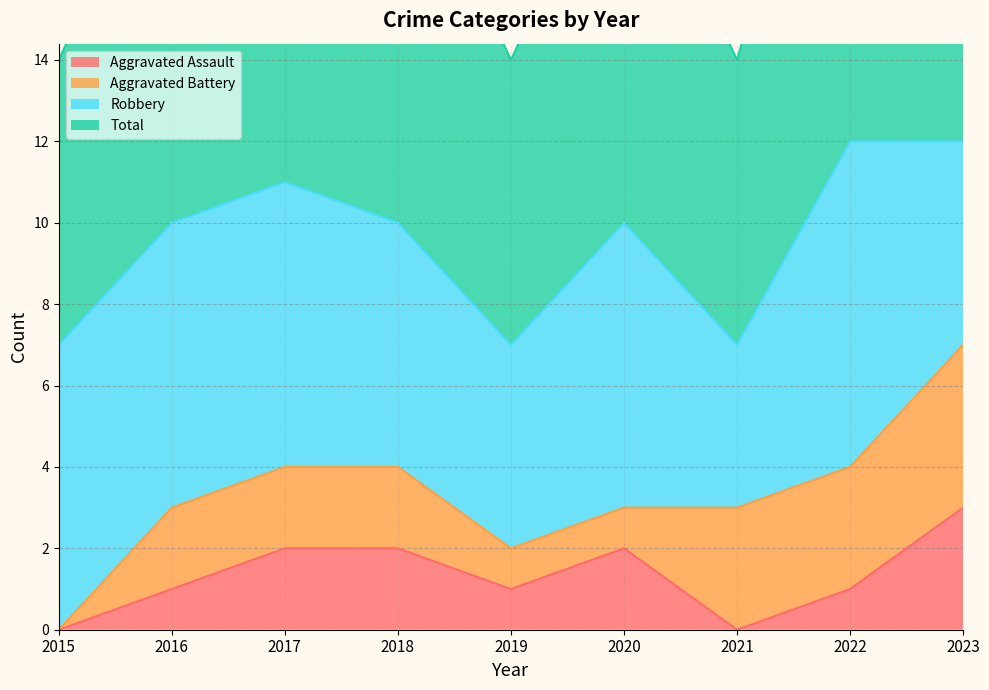

Which series has the largest total across all categories?

Total